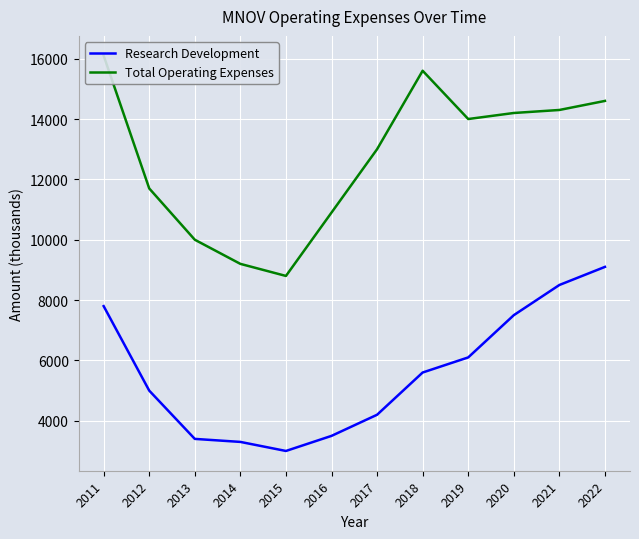

How many lines are shown in the chart?

2